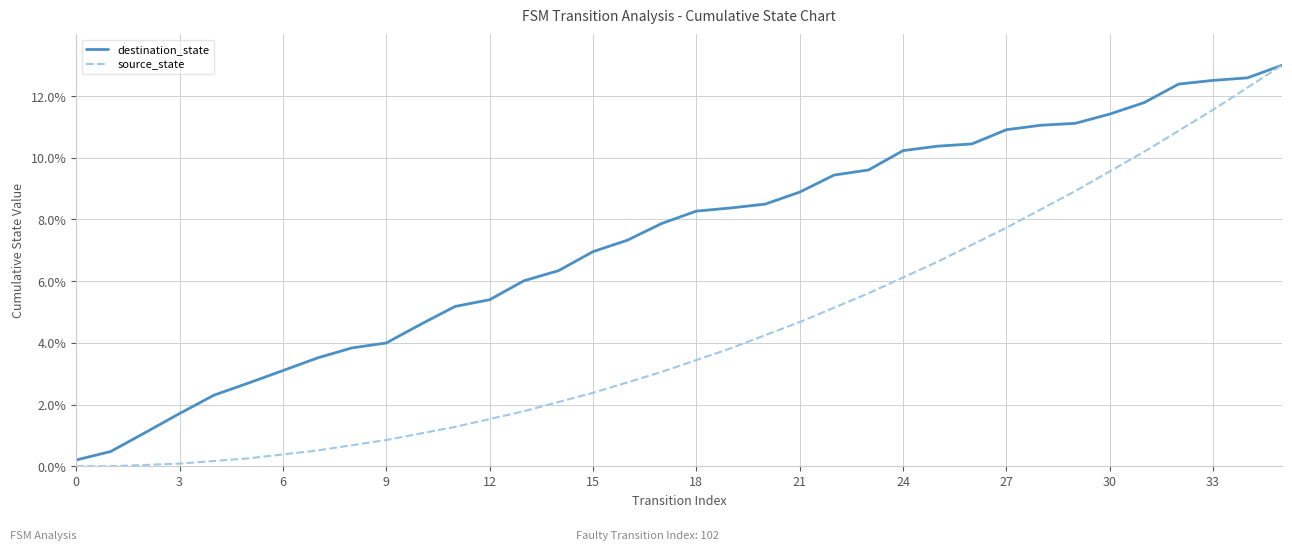

Does the chart have visible grid lines?

Yes